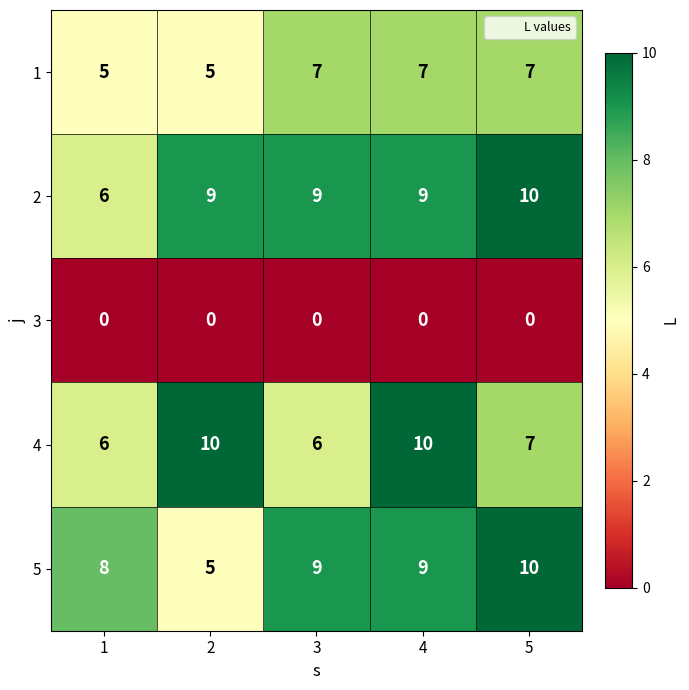

How many data points in 1 are less than 7?

2